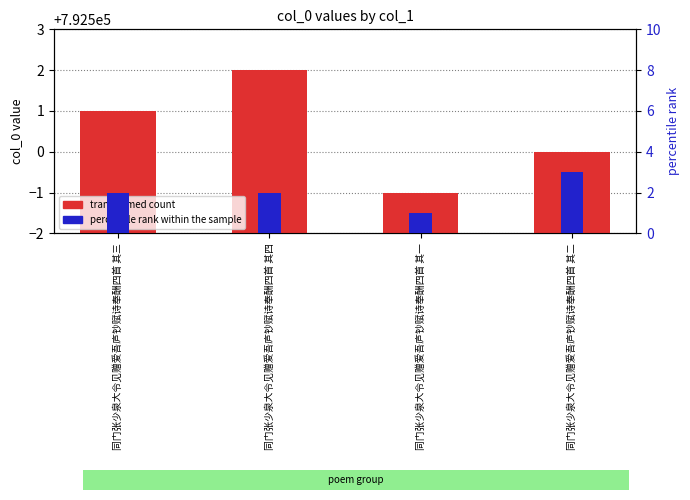

The value of transformed count at 同门张少泉大令见赠爱吾庐钞赋诗奉酬四首 其四 is 526779. True or false?

False